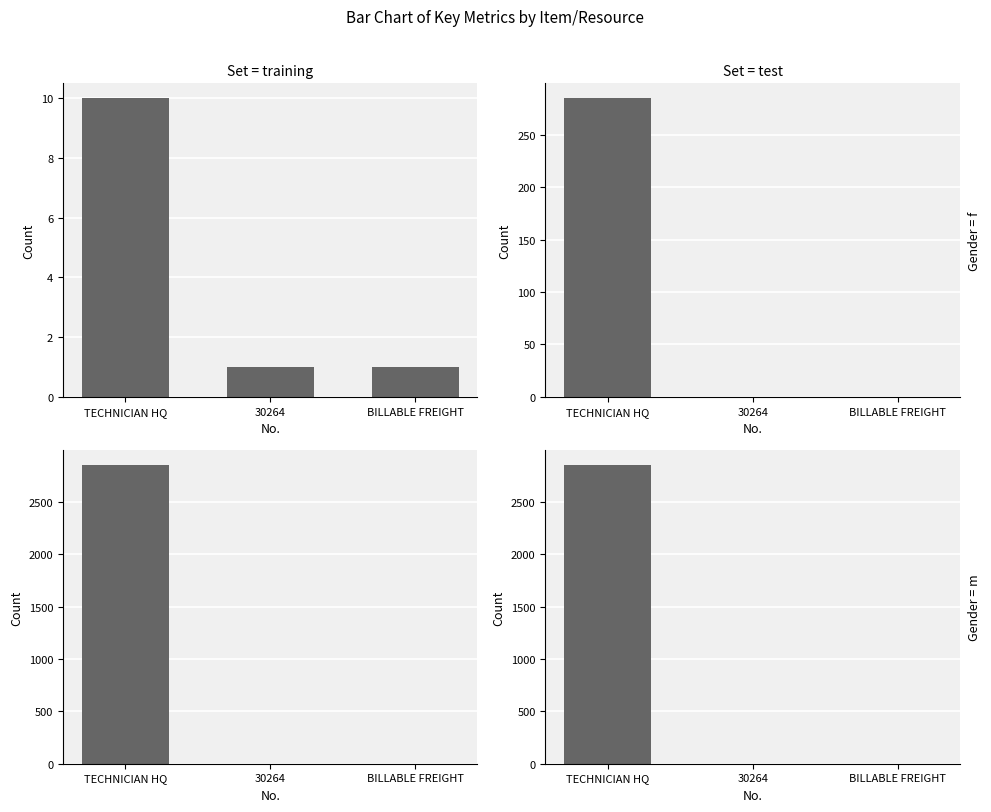

At which category does the chart reach its minimum across all series?

30264